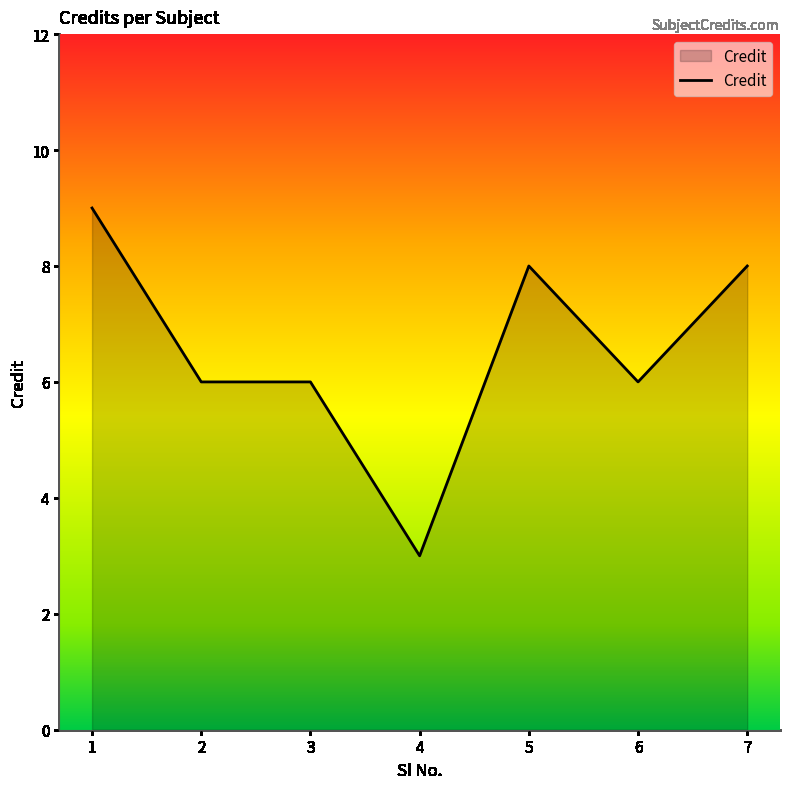

The chart shows a value of 8 at 7. True or false?

True